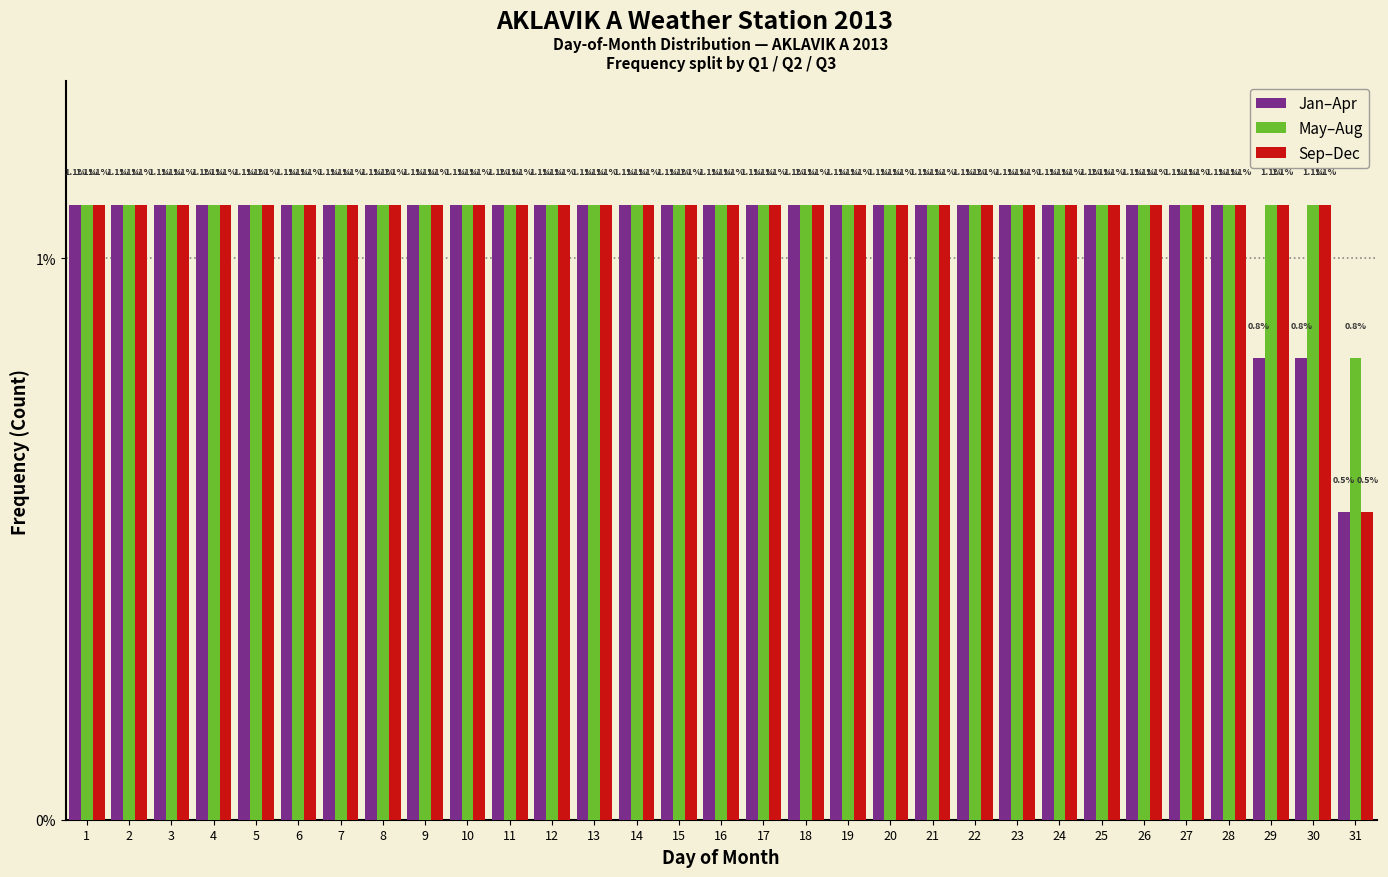

Reading right to left, extract all data points from this chart.

Jan–Apr: 31=0.5	30=0.8	29=0.8	28=1.1	27=1.1	26=1.1	25=1.1	24=1.1	23=1.1	22=1.1	21=1.1	20=1.1	19=1.1	18=1.1	17=1.1	16=1.1	15=1.1	14=1.1	13=1.1	12=1.1	11=1.1	10=1.1	9=1.1	8=1.1	7=1.1	6=1.1	5=1.1	4=1.1	3=1.1	2=1.1	1=1.1
May–Aug: 31=0.8	30=1.1	29=1.1	28=1.1	27=1.1	26=1.1	25=1.1	24=1.1	23=1.1	22=1.1	21=1.1	20=1.1	19=1.1	18=1.1	17=1.1	16=1.1	15=1.1	14=1.1	13=1.1	12=1.1	11=1.1	10=1.1	9=1.1	8=1.1	7=1.1	6=1.1	5=1.1	4=1.1	3=1.1	2=1.1	1=1.1
Sep–Dec: 31=0.5	30=1.1	29=1.1	28=1.1	27=1.1	26=1.1	25=1.1	24=1.1	23=1.1	22=1.1	21=1.1	20=1.1	19=1.1	18=1.1	17=1.1	16=1.1	15=1.1	14=1.1	13=1.1	12=1.1	11=1.1	10=1.1	9=1.1	8=1.1	7=1.1	6=1.1	5=1.1	4=1.1	3=1.1	2=1.1	1=1.1